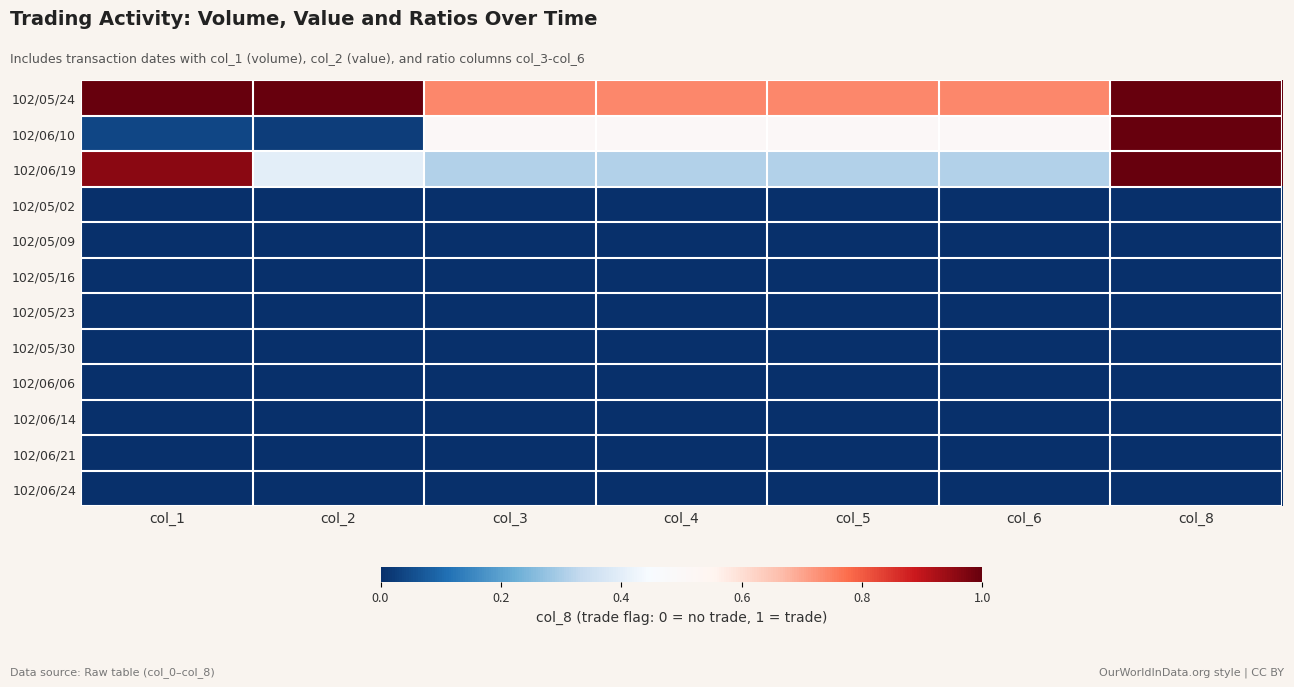

Which has a higher value, col_8 or col_2?

col_8